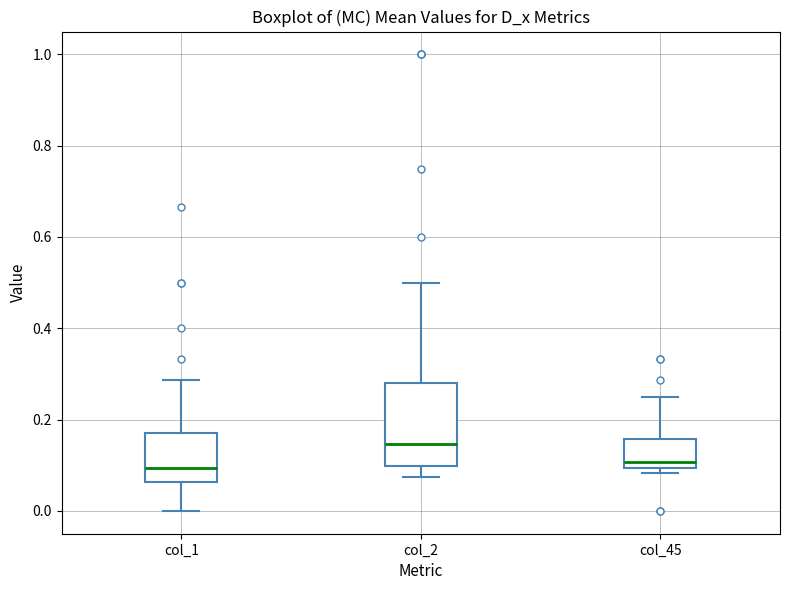

Reading left to right, transcribe this box plot: for each box, give where its median line is, the range the box spans, and where its two whiskers end, as read against the y-axis. The values are not printed on the chart, so give them approximately, as read against the axis.

col_1: median 0.10, box 0.06 to 0.18, whiskers 0.00 to 0.28
col_2: median 0.14, box 0.10 to 0.28, whiskers 0.08 to 0.50
col_45: median 0.10 (just above the box's lower edge), box 0.10 to 0.16, whiskers 0.08 to 0.26